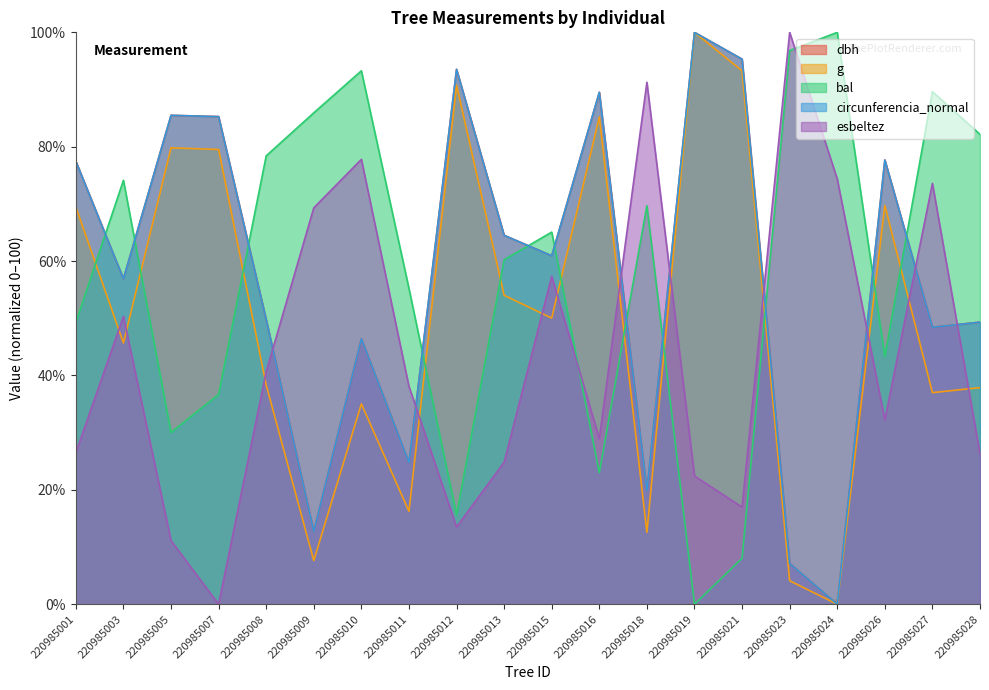

How many distinct data groups are displayed?

5